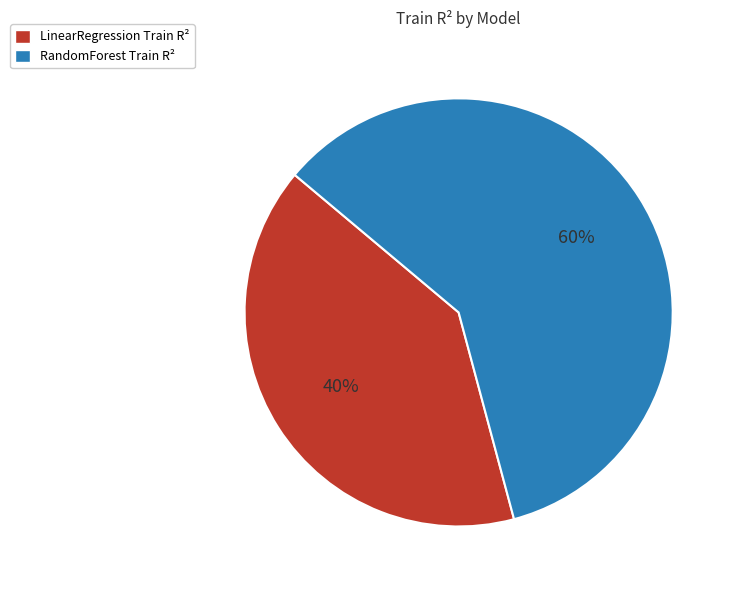

What is the smallest slice in the pie chart?

LinearRegression